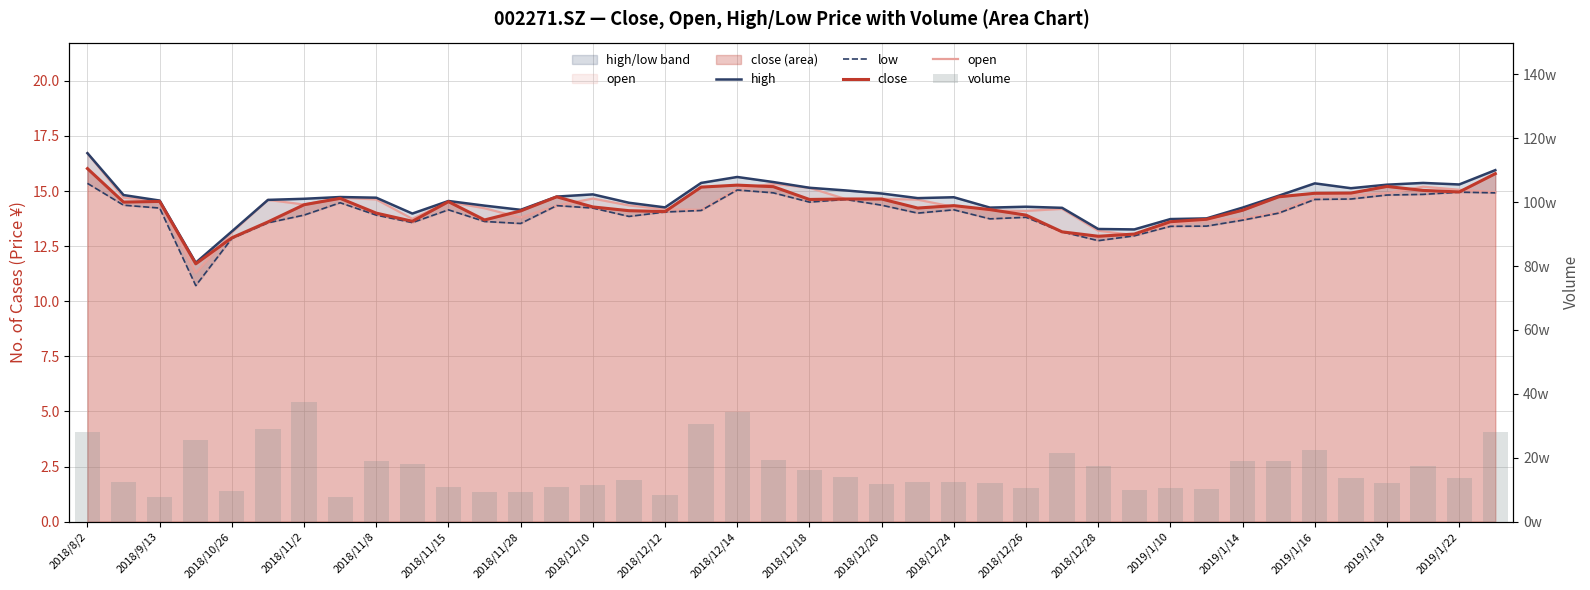

The high series shows 14.3 at 2018/12/12. True or false?

True